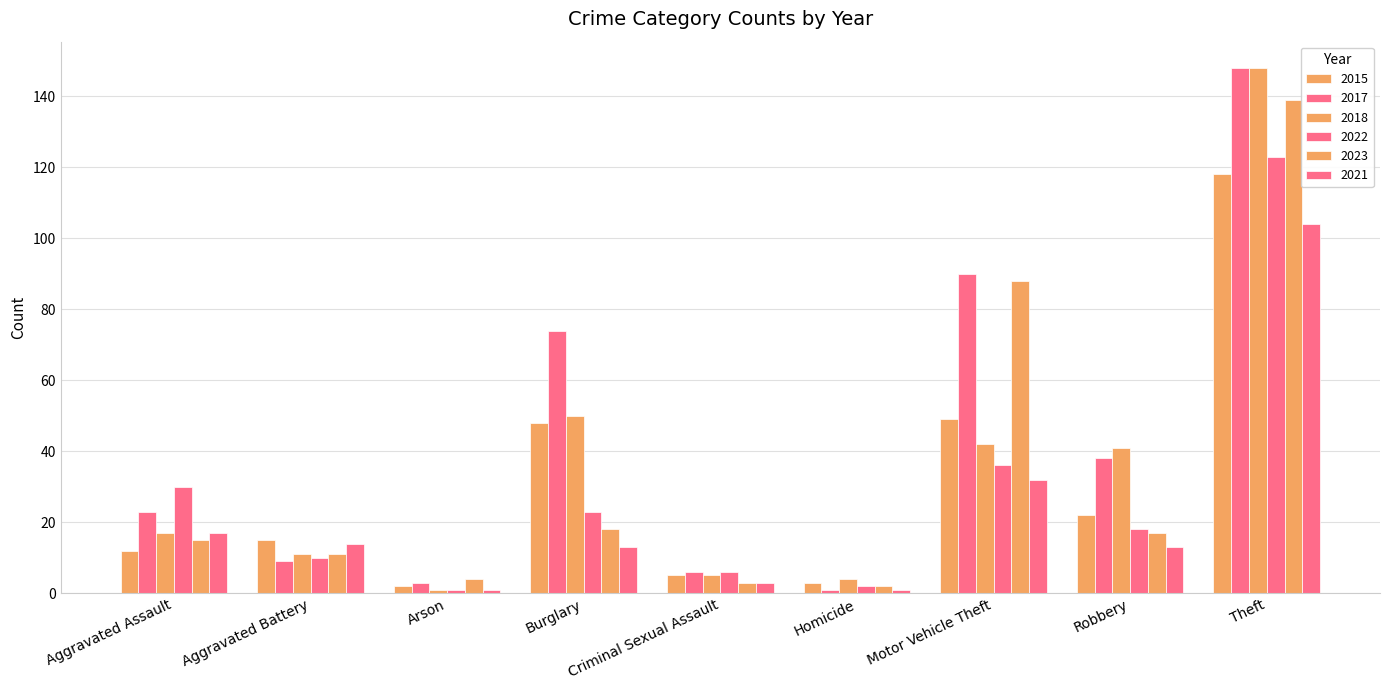

Count the number of categories in the chart.

9